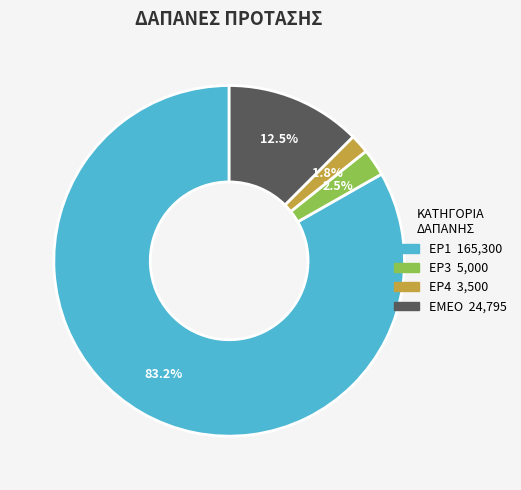

Is there any slice that represents more than half of the pie?

Yes